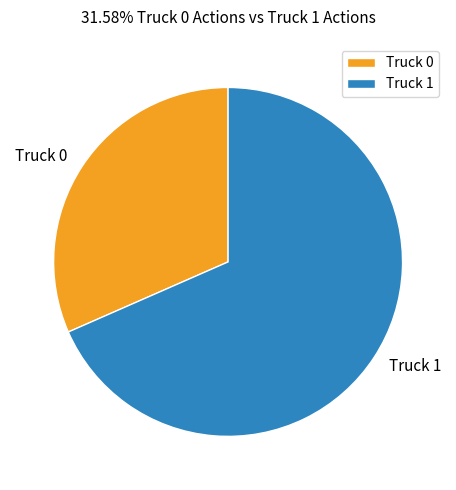

What is the largest slice in the pie chart?

Truck 1